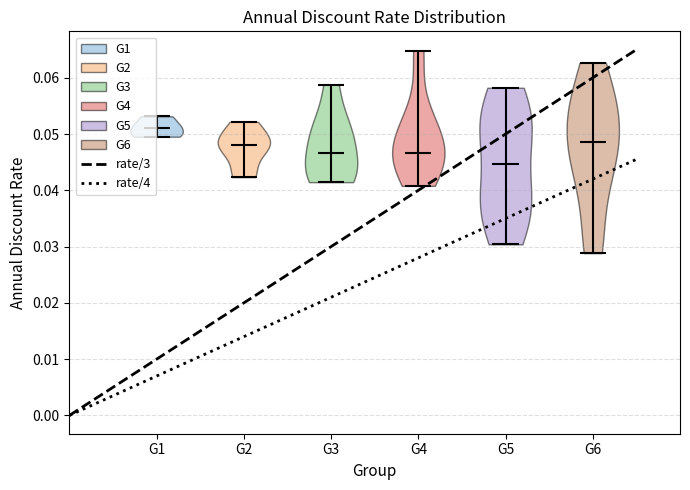

Reading left to right, read every violin against the y-axis: where its median line is, and the lowest and highest points it reaches. The values are not printed on the chart, so give them approximately, as read against the axis.

G1: median line 0.051, lowest point 0.050, highest point 0.053
G2: median line 0.048, lowest point 0.042, highest point 0.052
G3: median line 0.047, lowest point 0.041, highest point 0.059
G4: median line 0.047, lowest point 0.041, highest point 0.065
G5: median line 0.045, lowest point 0.030, highest point 0.058
G6: median line 0.049, lowest point 0.029, highest point 0.063